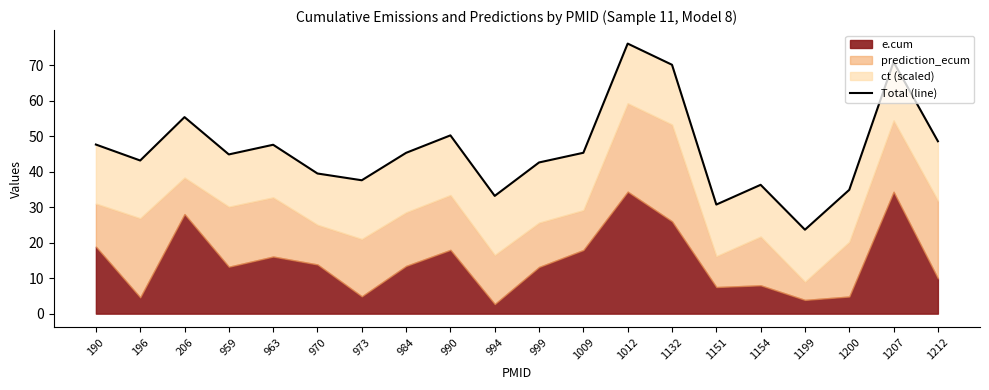

The chart shows a value of 31.1 at 190. True or false?

False